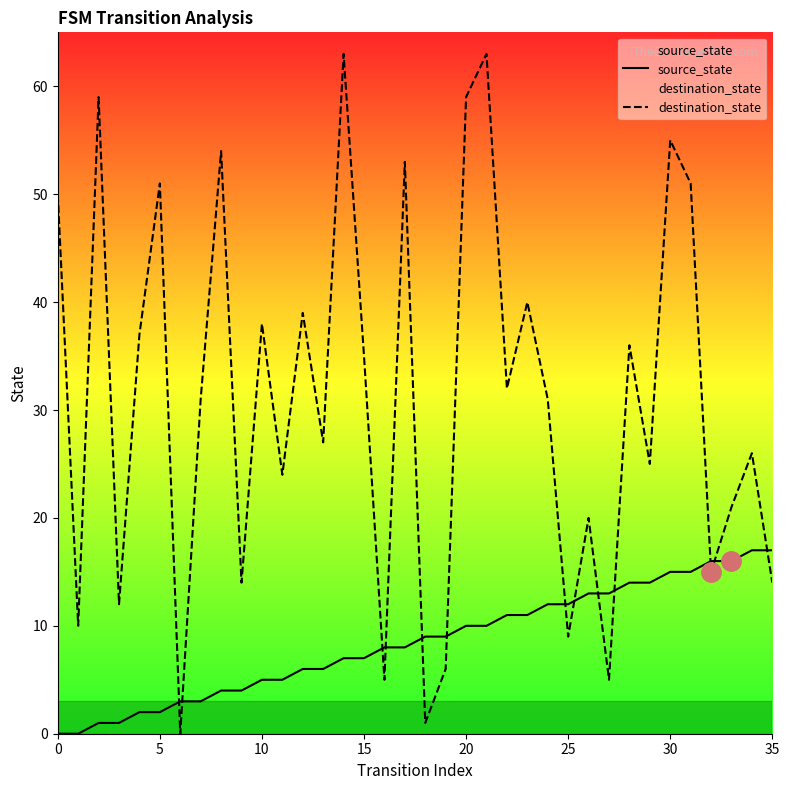

Which series has the widest spread of values?

destination_state